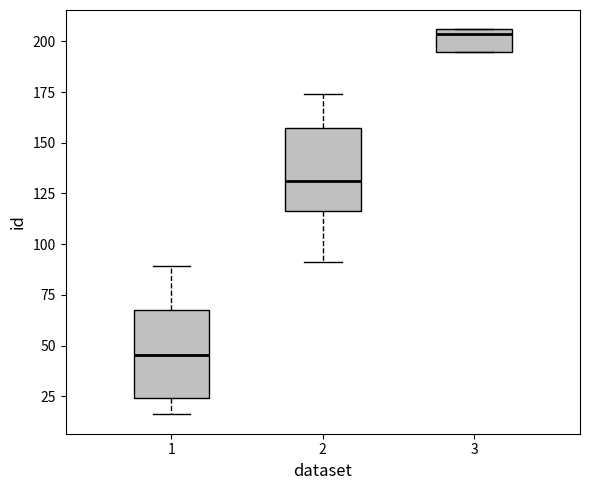

Reading left to right, transcribe this box plot: for each box, give where its median line is, the range the box spans, and where its two whiskers end, as read against the y-axis. The values are not printed on the chart, so give them approximately, as read against the axis.

1: median 45, box 25 to 70, whiskers 15 to 90
2: median 130, box 115 to 155, whiskers 90 to 175
3: median 205 (just below the box's upper edge), box 195 to 205, whiskers 195 to 205